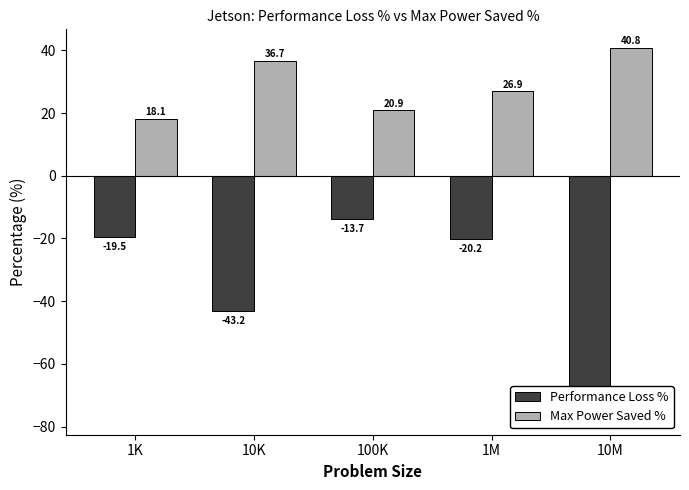

What is the average value of the Max Power Saved % series?

28.7